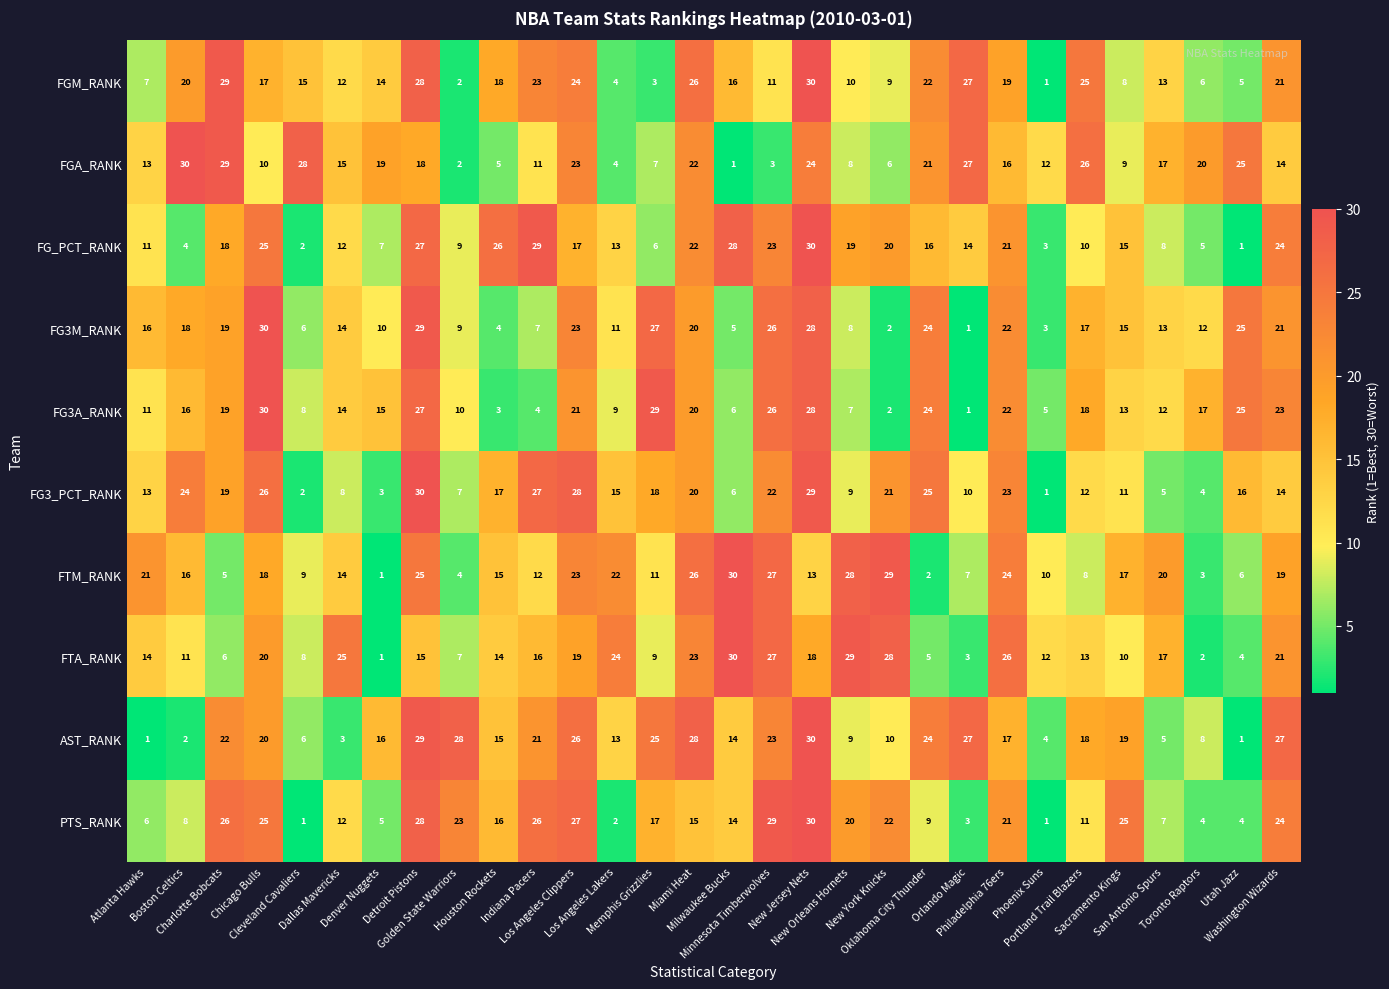

At which category is the sum across all series the highest?

New Jersey Nets